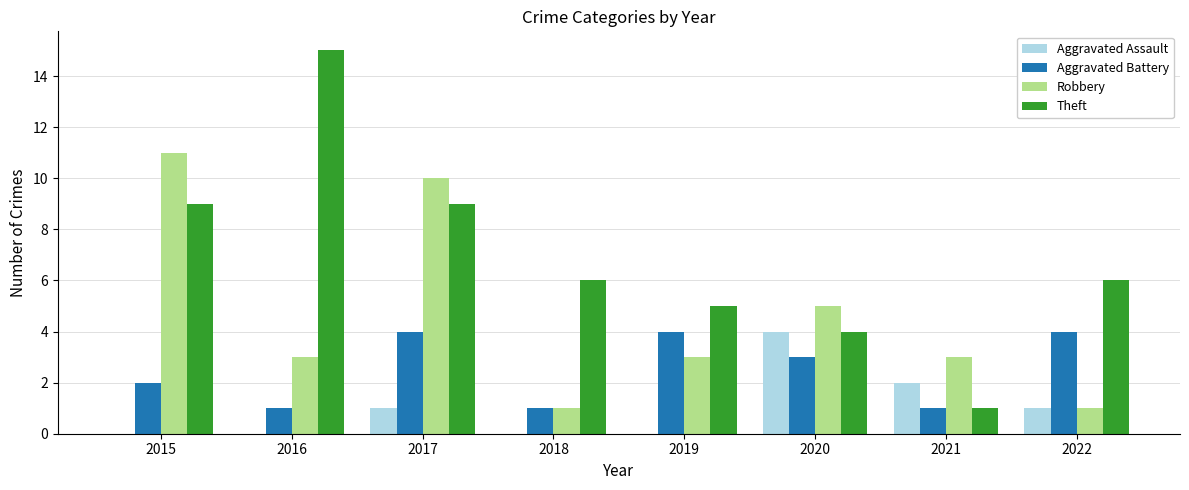

Is the value of Aggravated Battery at 2015 greater than the value of Robbery at 2018?

Yes